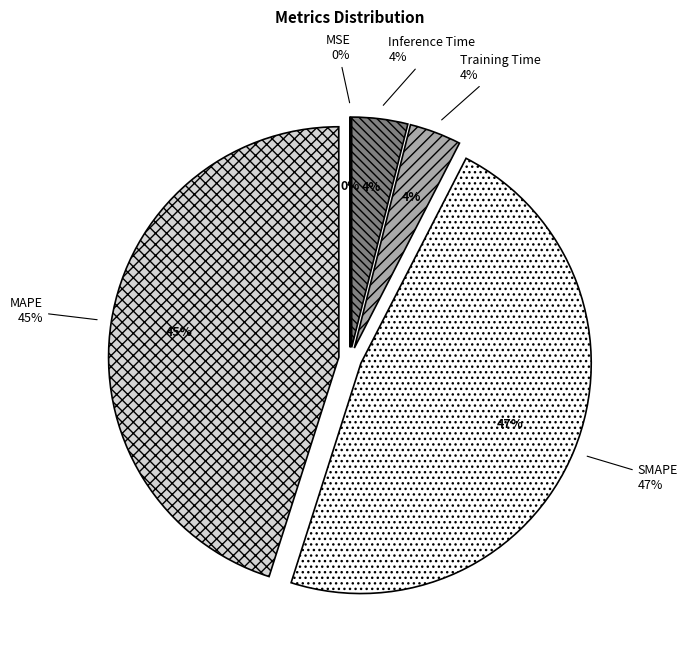

Count the number of slices in the pie.

5